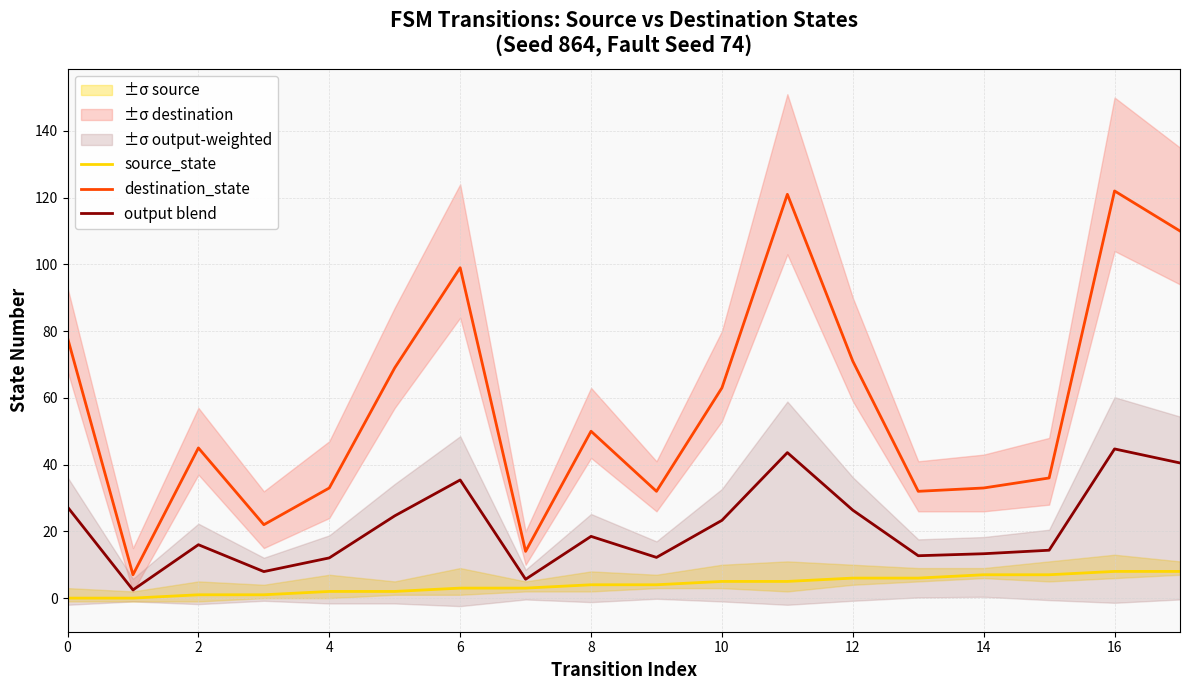

Which category has the highest value in the source_state series?

16